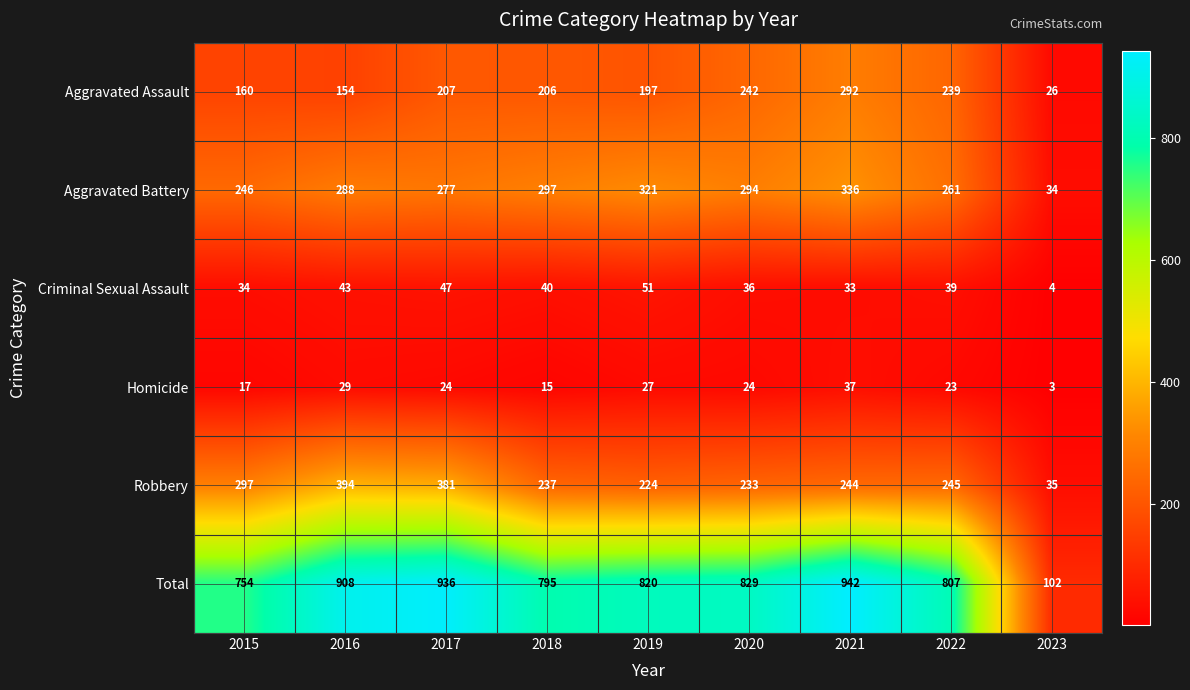

Between 2016 and 2022, which series saw the biggest shift?

Robbery